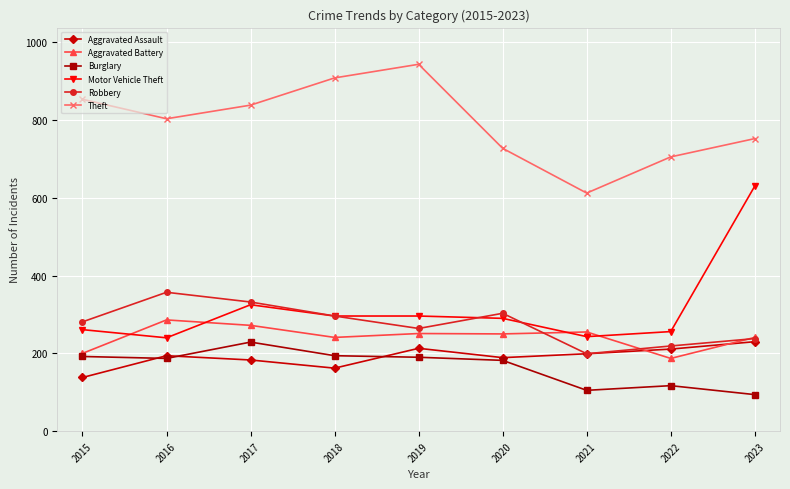

What is the approximate value of Motor Vehicle Theft at 2019, to the nearest 5?

295